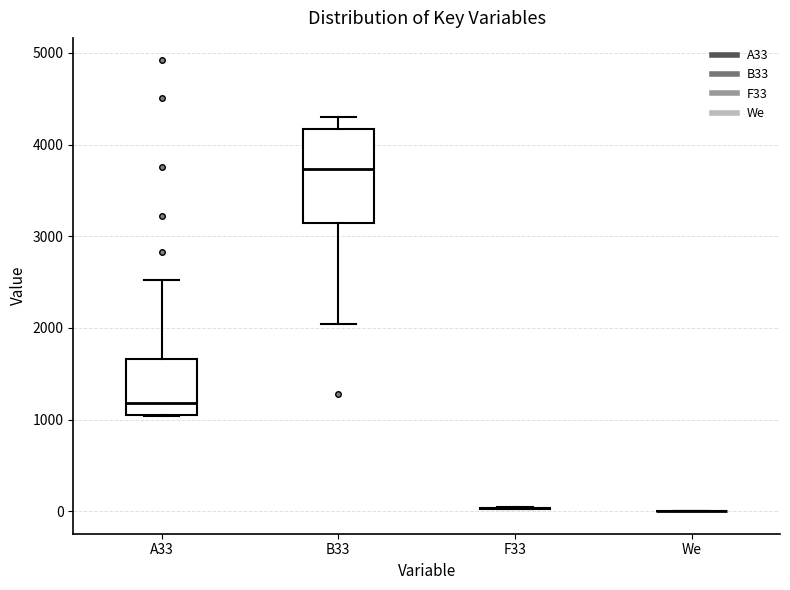

Which box is the tallest, from its lower edge to its upper edge?

B33